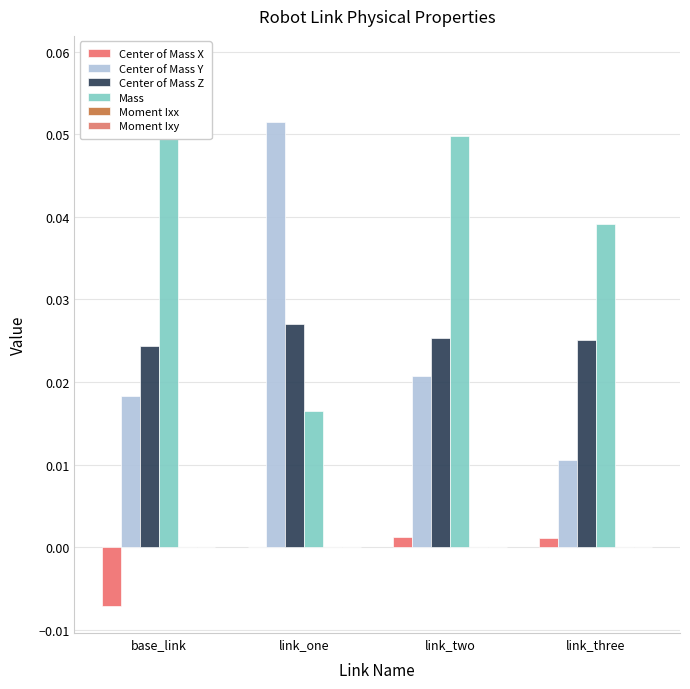

What is the label of the 4th bar from the right?

base_link